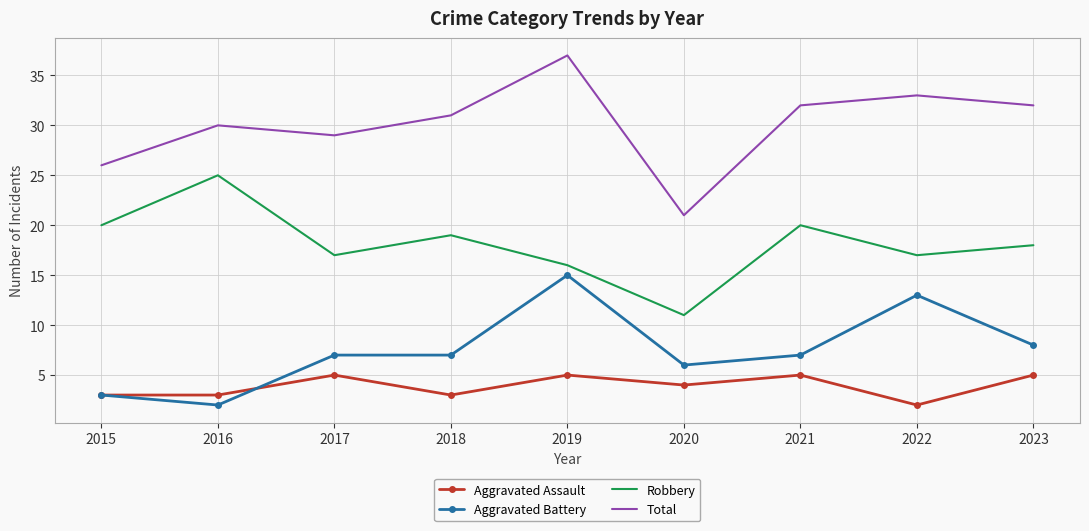

At how many categories does at least one series exceed 4?

9